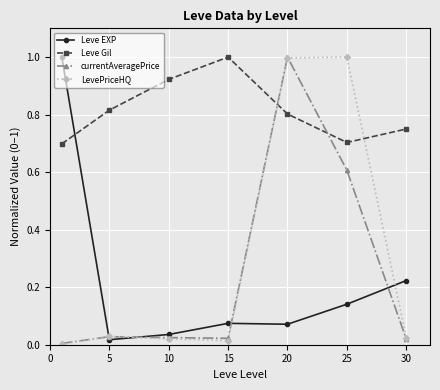

What is the difference between the maximum and minimum values in the currentAveragePrice series?

1.0